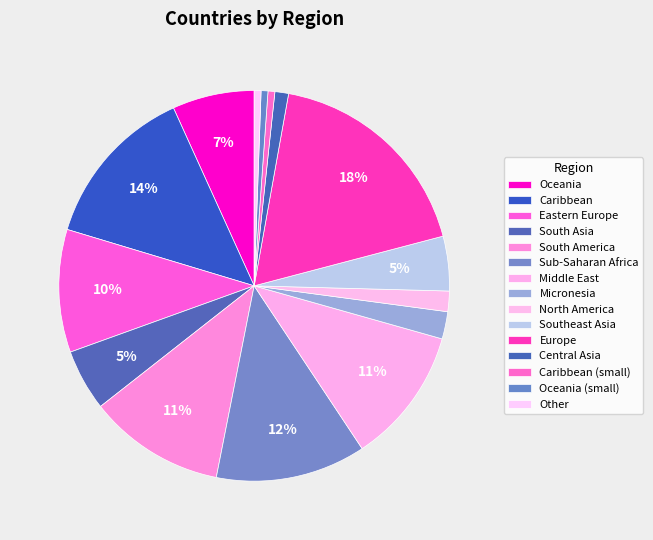

Count the number of slices in the pie.

15